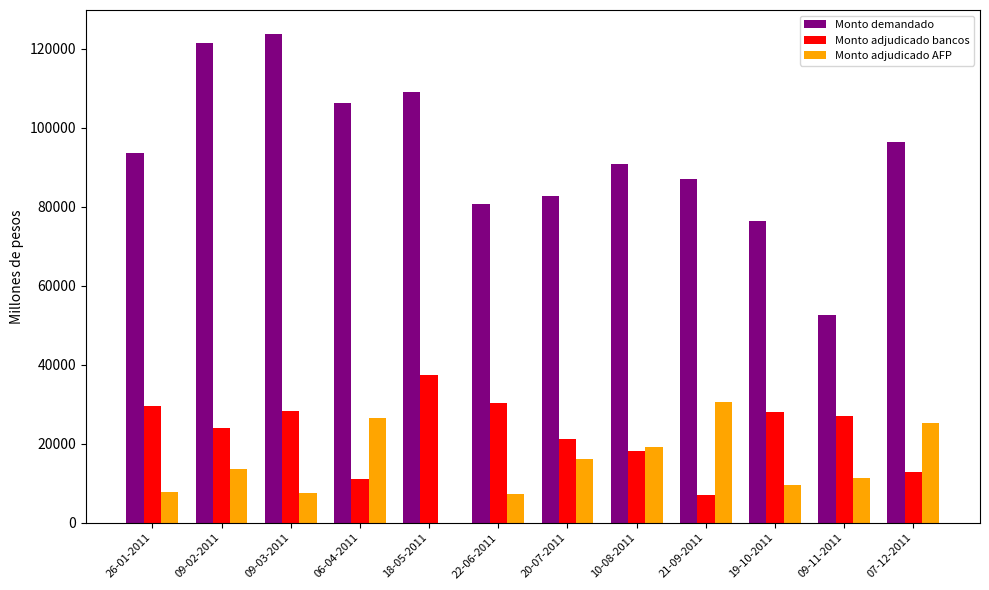

What is the maximum value shown in the chart?

123650